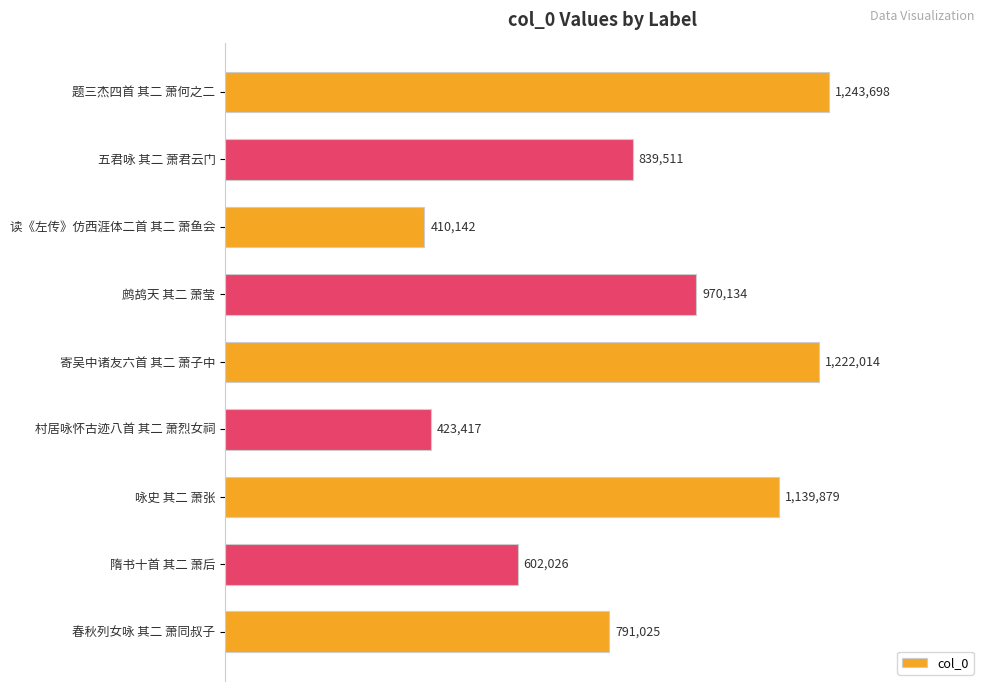

Are the bars horizontal?

Yes